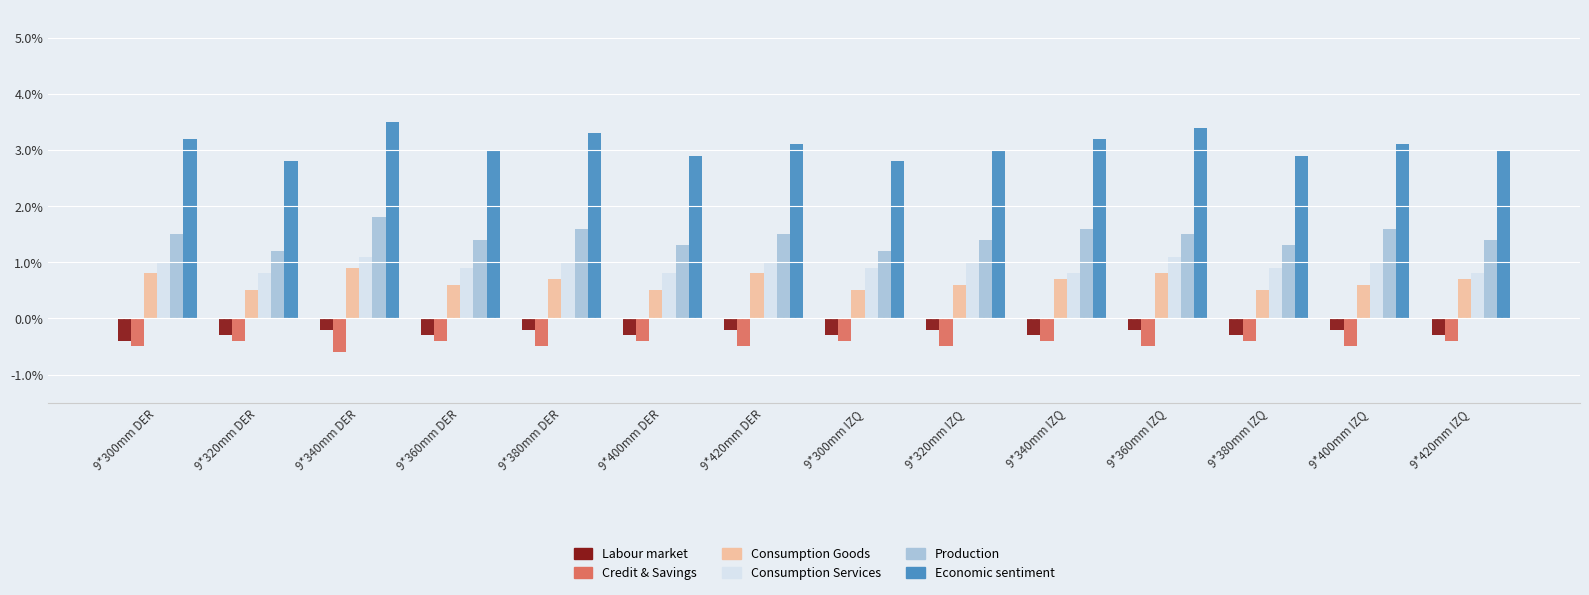

Reading left to right, what are all the values shown in this chart?

Labour market: -0.4	-0.3	-0.2	-0.3	-0.2	-0.3	-0.2	-0.3	-0.2	-0.3	-0.2	-0.3	-0.2	-0.3
Credit & Savings: -0.5	-0.4	-0.6	-0.4	-0.5	-0.4	-0.5	-0.4	-0.5	-0.4	-0.5	-0.4	-0.5	-0.4
Consumption Goods: 0.8	0.5	0.9	0.6	0.7	0.5	0.8	0.5	0.6	0.7	0.8	0.5	0.6	0.7
Consumption Services: 1.0	0.8	1.1	0.9	1.0	0.8	1.0	0.9	1.0	0.8	1.1	0.9	1.0	0.8
Production: 1.5	1.2	1.8	1.4	1.6	1.3	1.5	1.2	1.4	1.6	1.5	1.3	1.6	1.4
Economic sentiment: 3.2	2.8	3.5	3.0	3.3	2.9	3.1	2.8	3.0	3.2	3.4	2.9	3.1	3.0